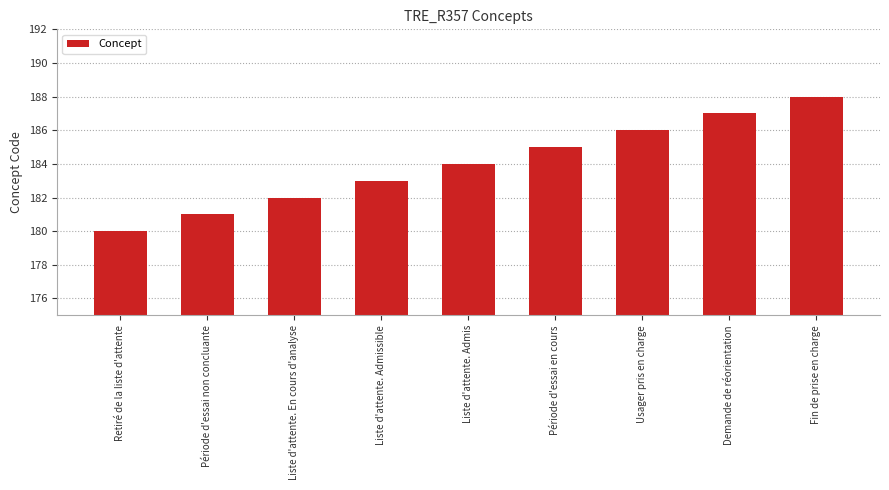

Approximately how many times larger is the value at Usager pris en charge compared to Période d'essai non concluante?

1.0